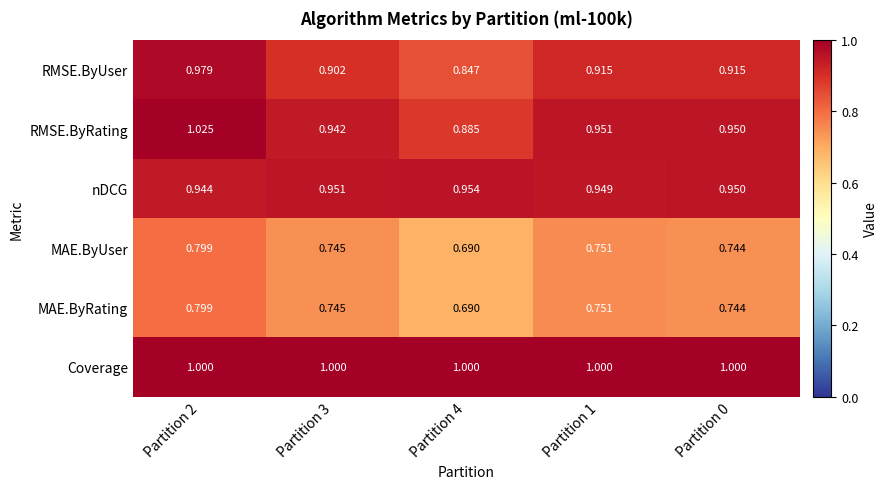

Is the value of MAE.ByRating at Partition 4 greater than the value of Coverage at Partition 2?

No